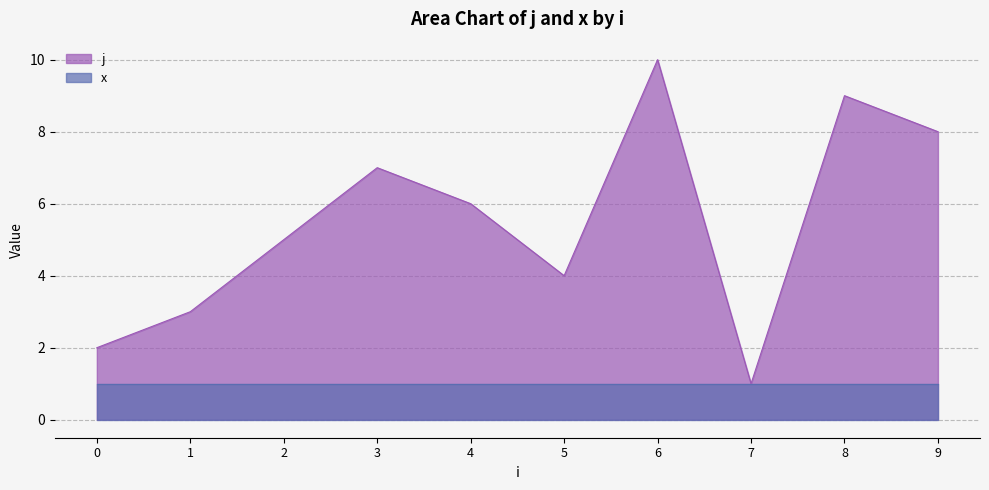

List the labels in order of value, smallest first.

7, 0, 1, 5, 2, 4, 3, 9, 8, 6